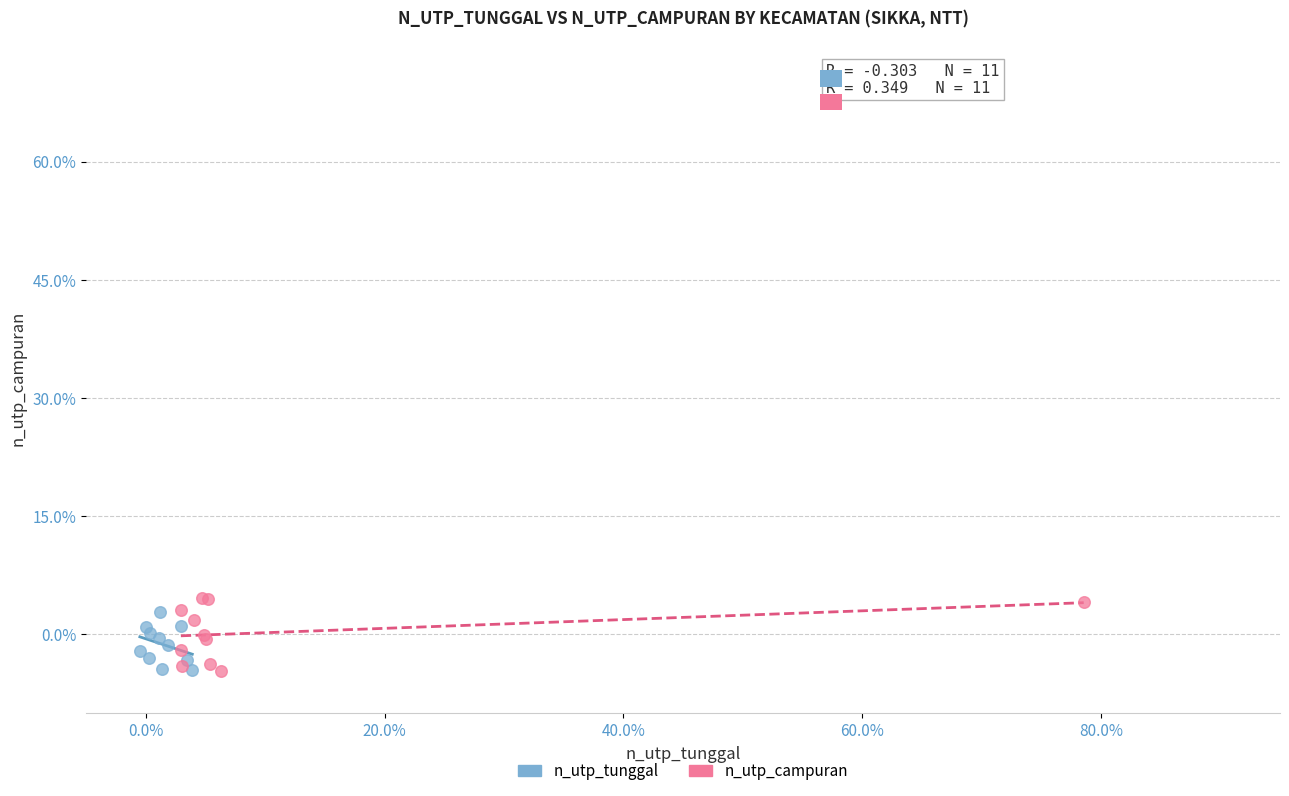

Which series reaches the maximum Y coordinate?

n_utp_campuran